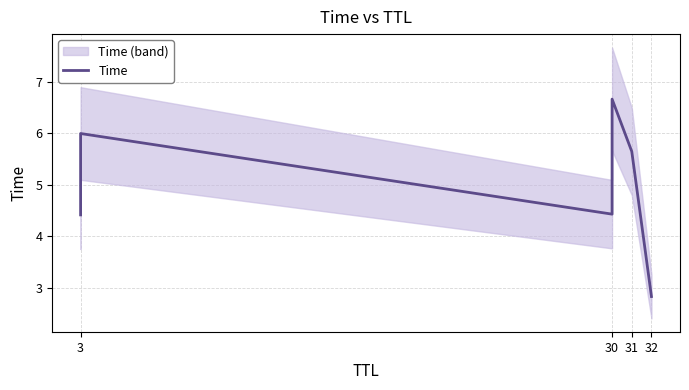

Count the number of categories in the chart.

6